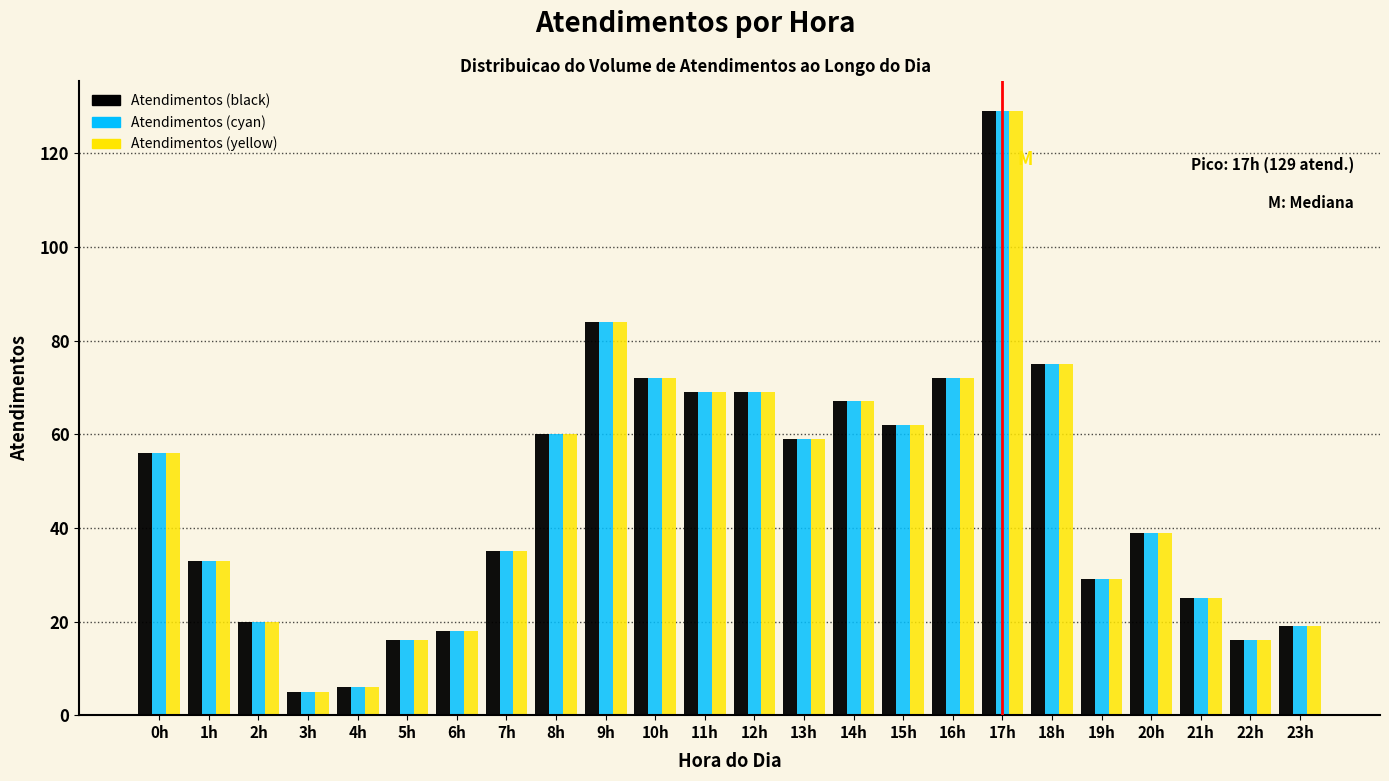

The value of Atendimentos (black) at 6h is 8. True or false?

False